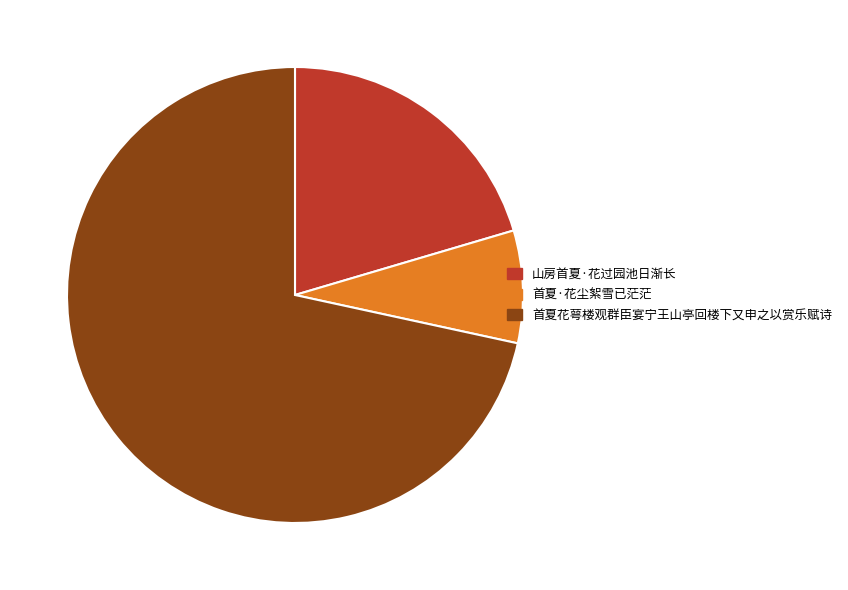

Between 山房首夏·花过园池日渐长 and 首夏·花尘絮雪已茫茫, which is larger?

山房首夏·花过园池日渐长